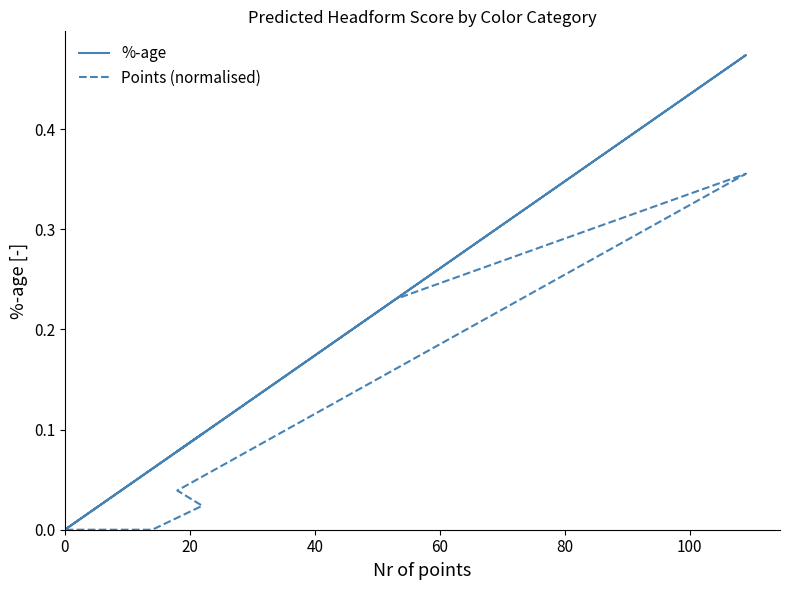

How many data points in %-age are above 0?

6